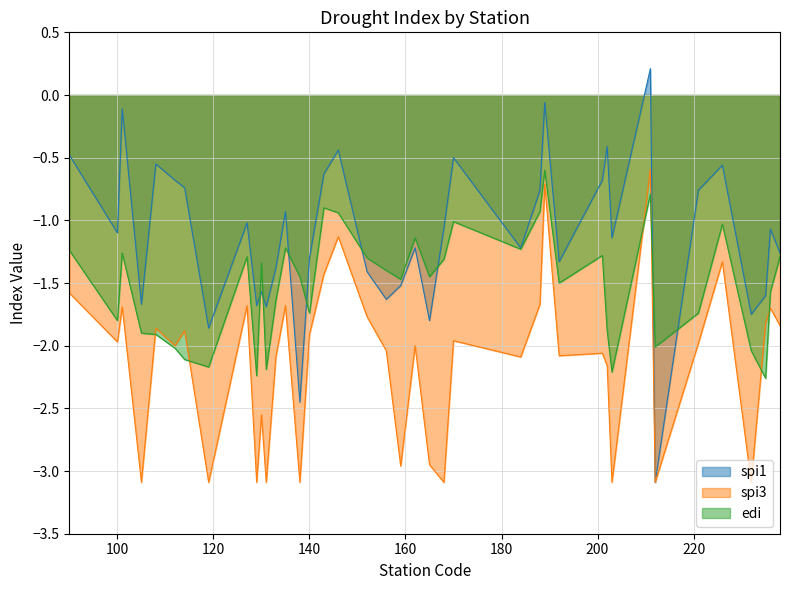

At how many categories does at least one series exceed 0?

1